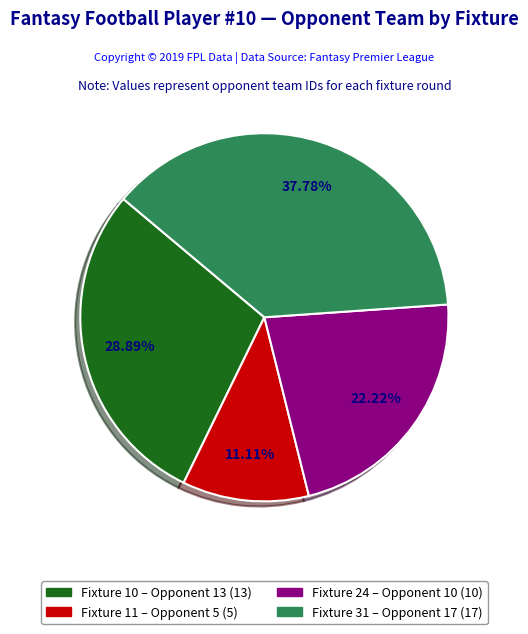

Is it true that Fixture 10 is 20% of the pie?

False